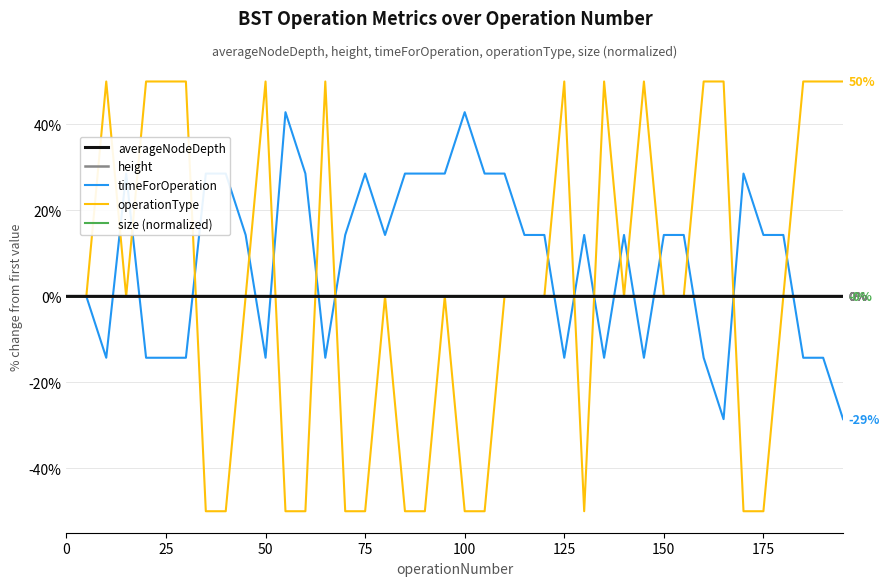

What is the lowest value of the operationType series?

-50.0